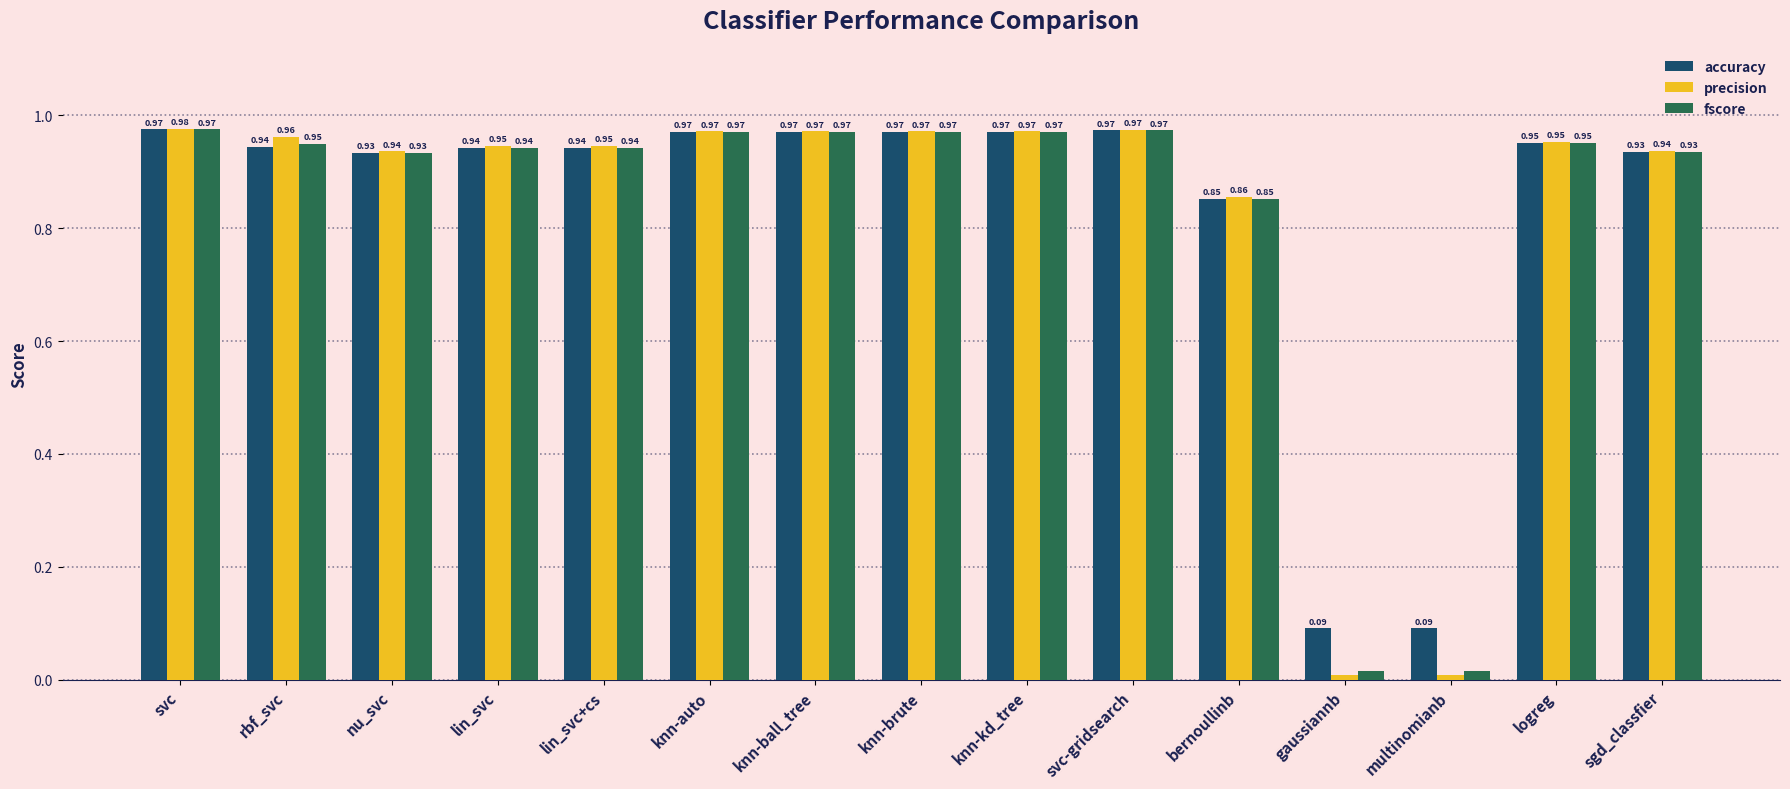

Which series has the largest total across all categories?

accuracy